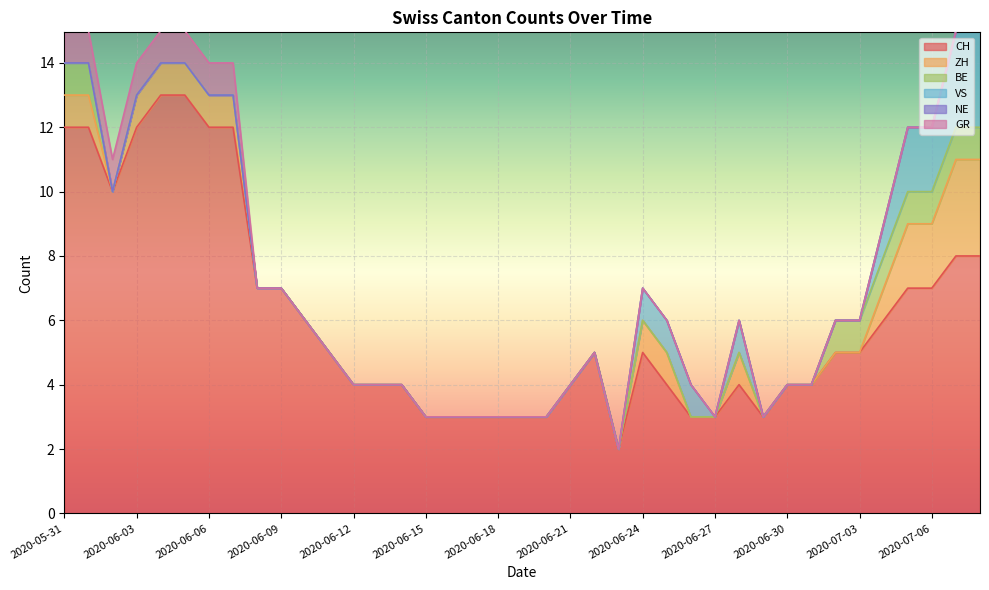

How many lines are shown in the chart?

6